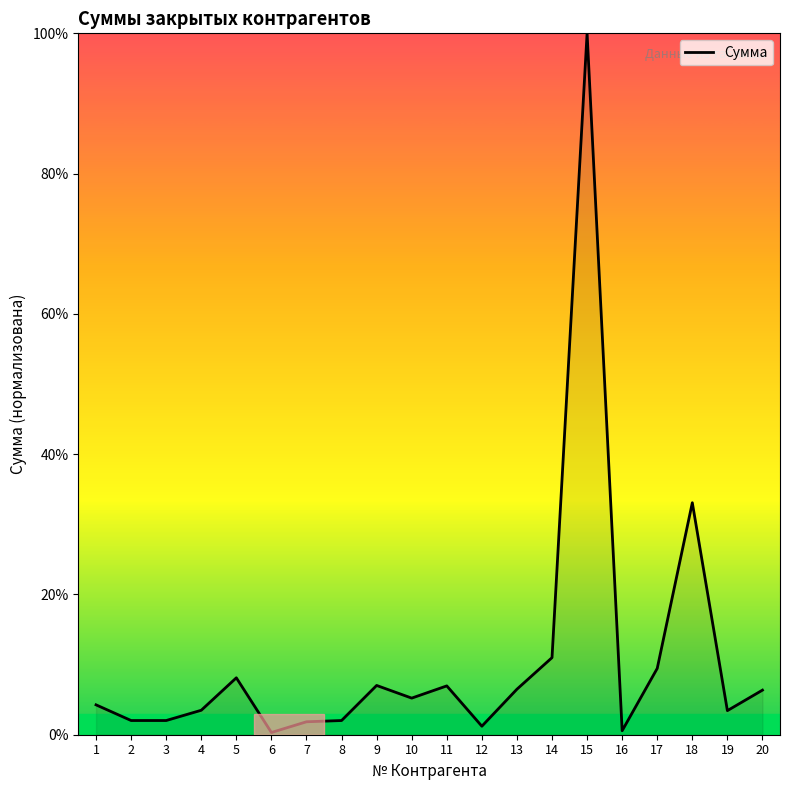

What is the maximum value shown in the chart?

100.0